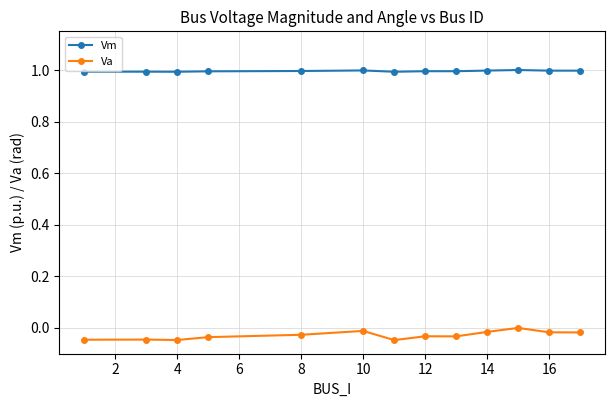

Count the number of categories in the chart.

13